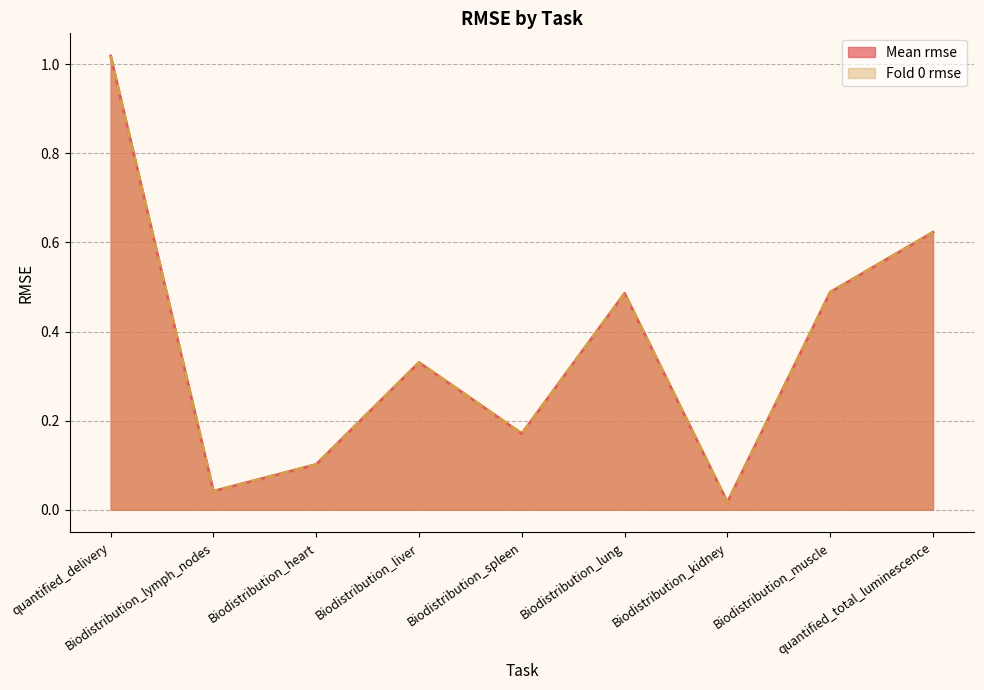

What is the difference between the maximum and minimum values in the Mean rmse series?

1.0